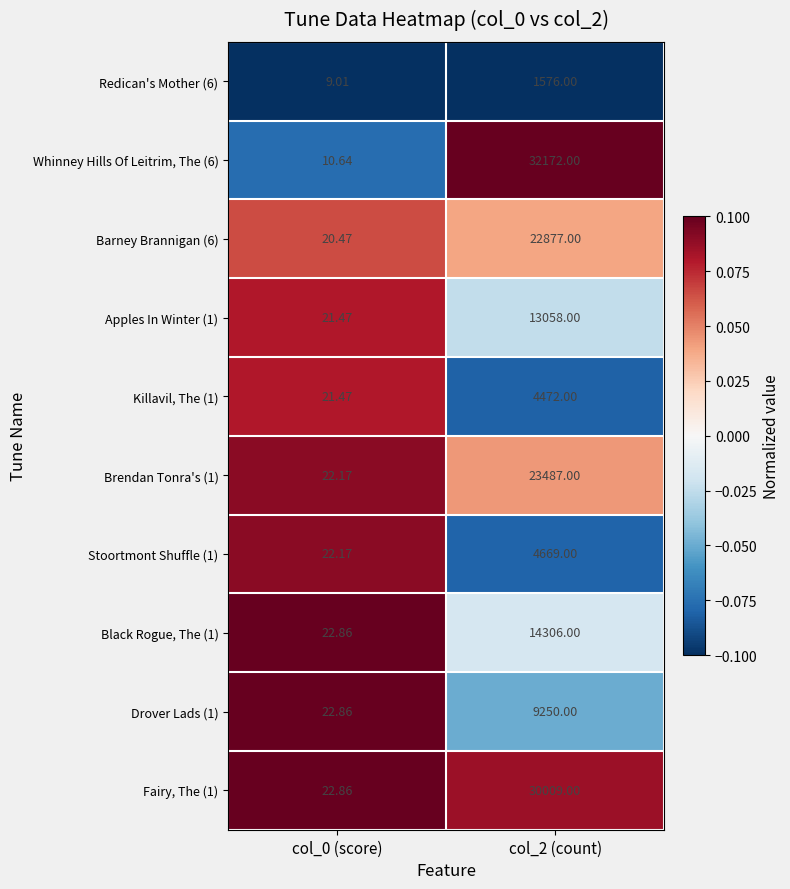

What is the spread (max minus min) of values at col_2 (count)?

30596.0